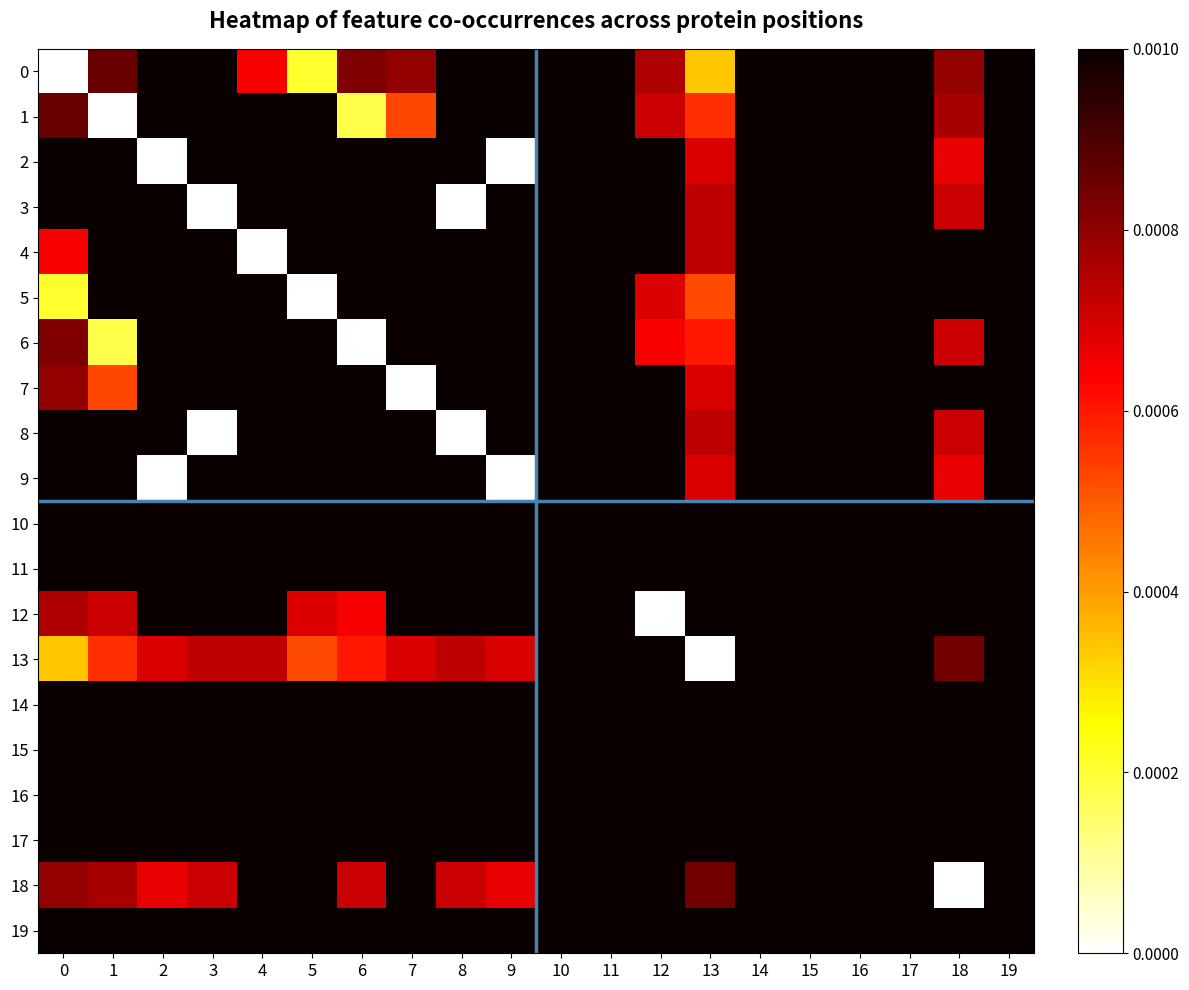

Which has a higher value, 11 or 18?

11